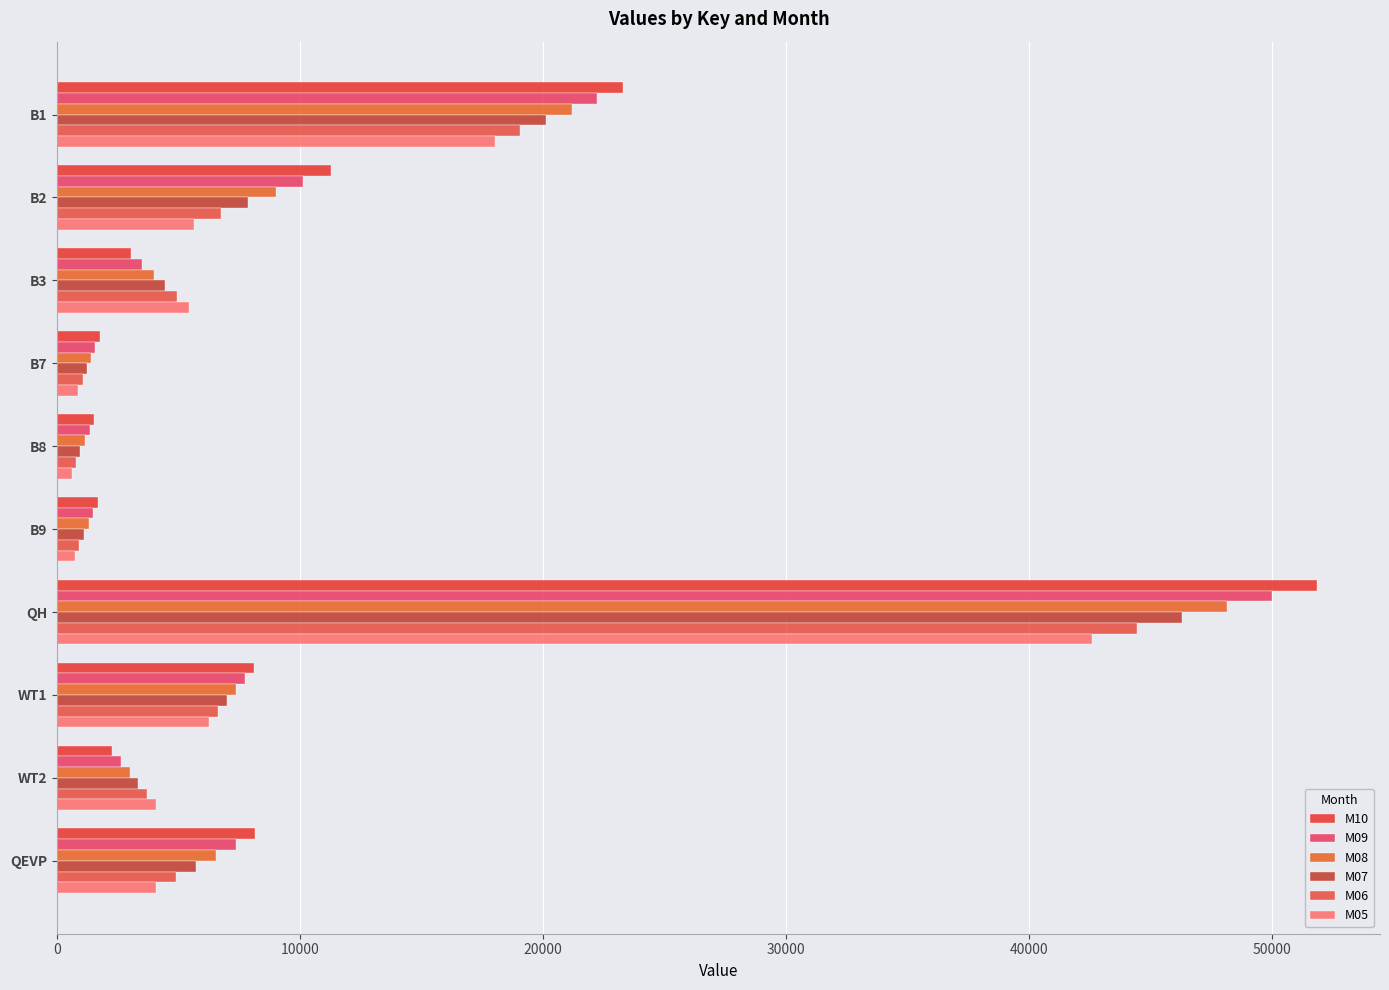

How many values in the M07 series are below 5724?

5